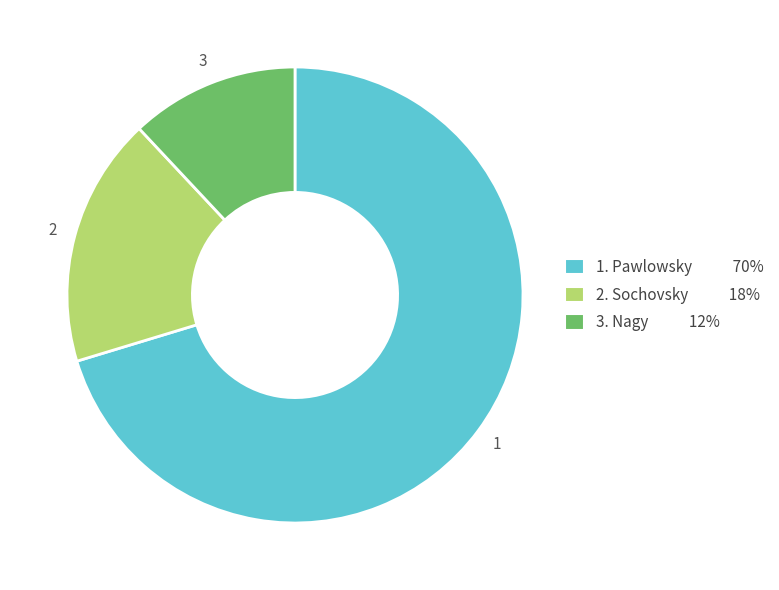

Is there a majority slice in this chart?

Yes